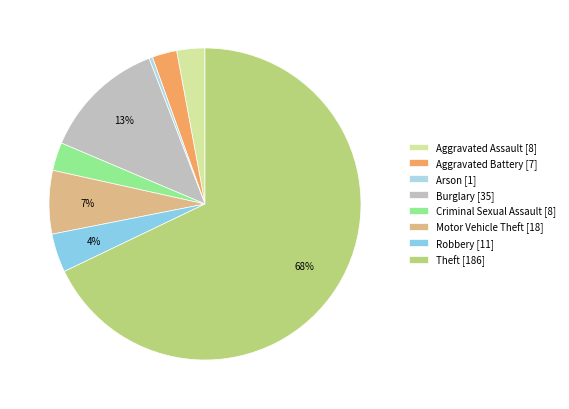

Is the sum of Aggravated Battery and Aggravated Assault greater than half?

No